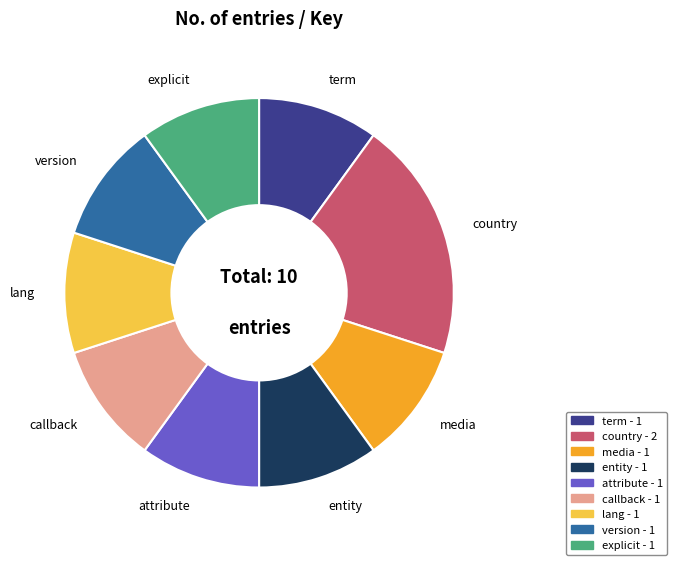

How many segments does this pie chart have?

9